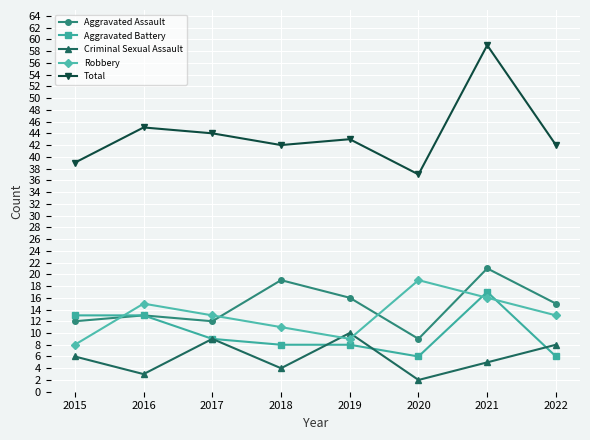

What is the value of the Criminal Sexual Assault point at the 8th from the left?

8